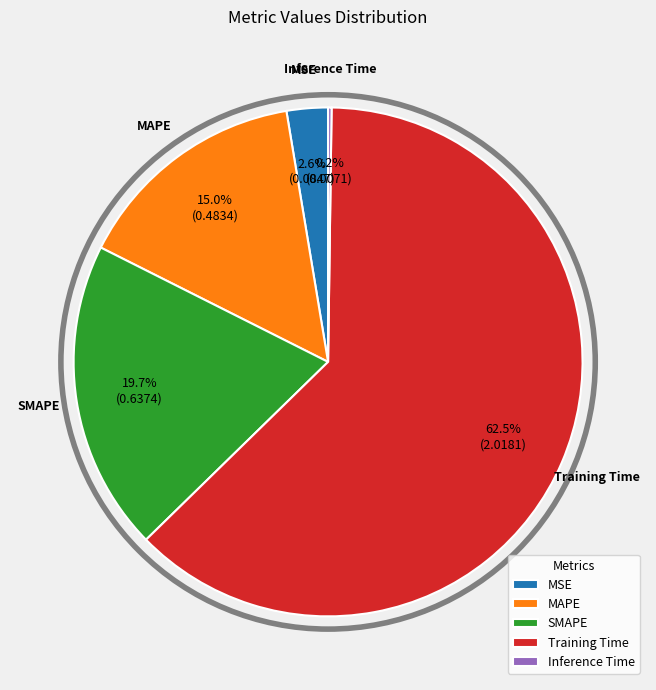

To the nearest percent, what is the average slice percentage?

20%